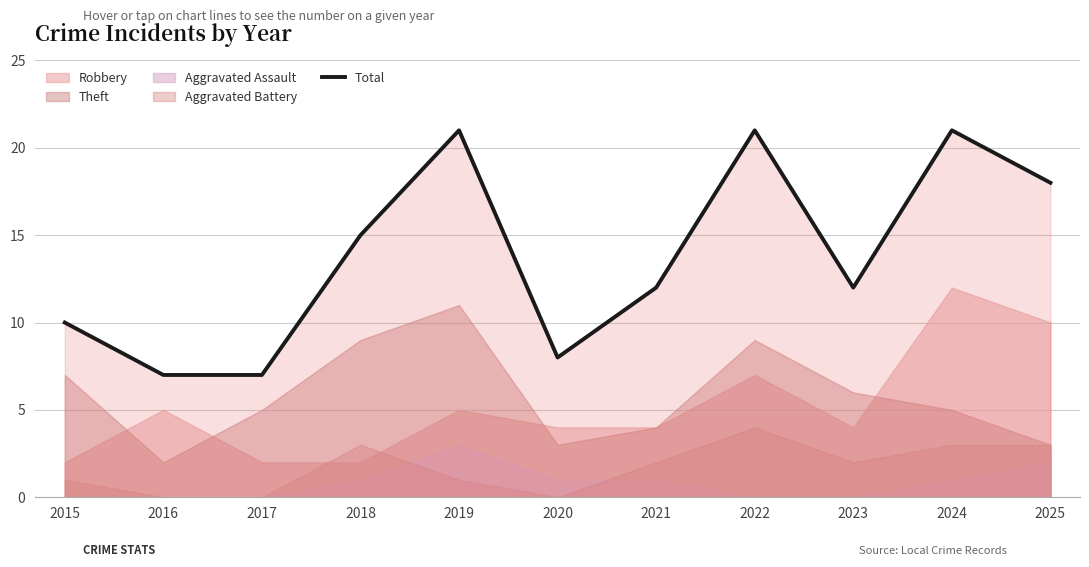

At which label does Robbery reach its peak?

2024